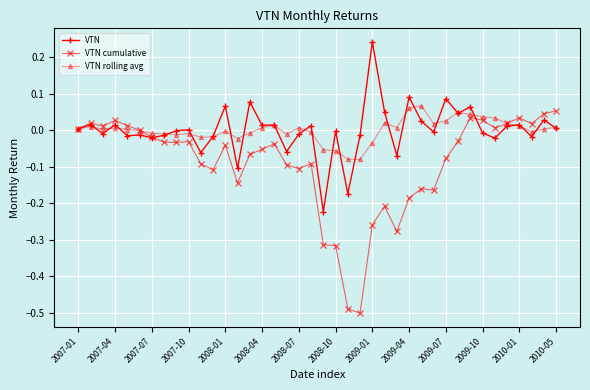

True or false: VTN rolling avg has more than 0 interior local peaks.

True